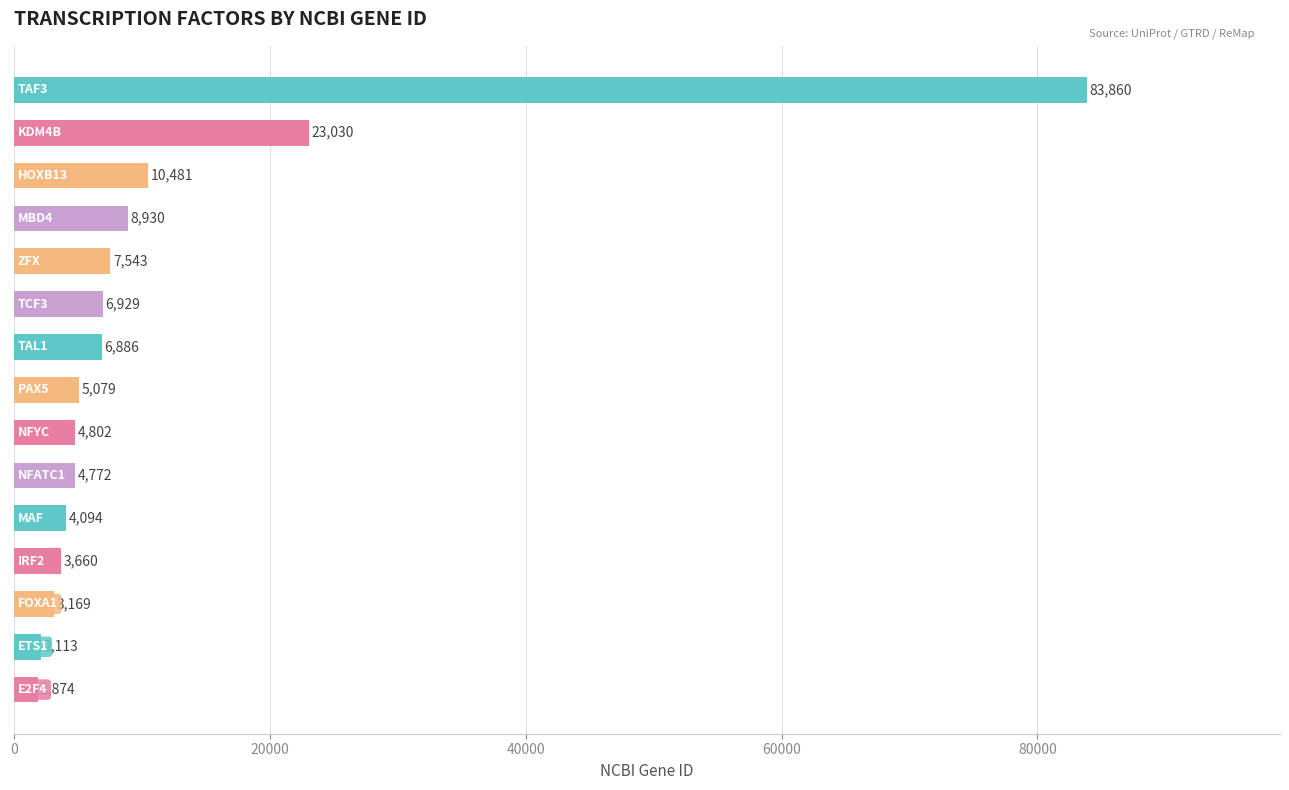

Reading top to bottom, extract all data points from this chart.

83860	23030	10481	8930	7543	6929	6886	5079	4802	4772	4094	3660	3169	2113	1874